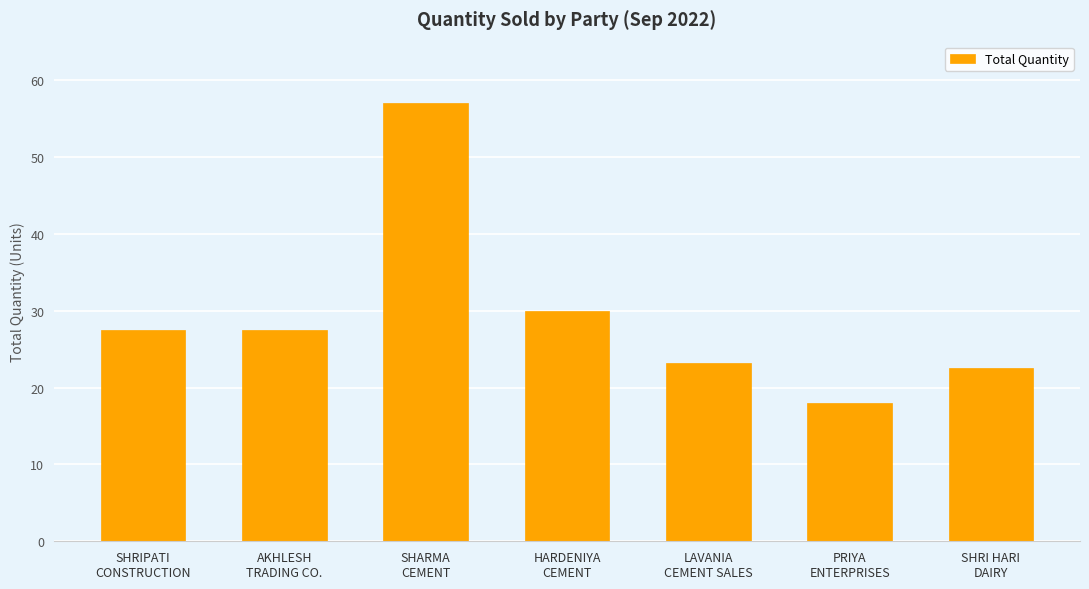

Are the bars horizontal?

No